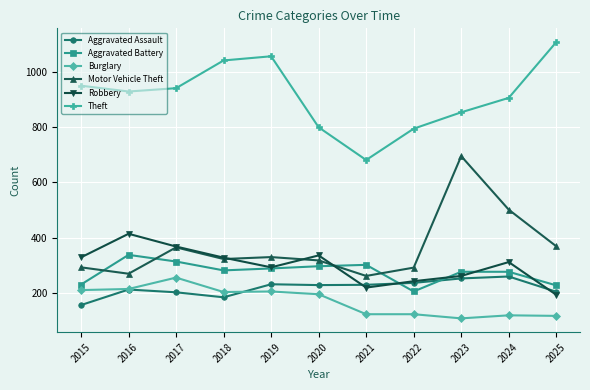

True or false: Robbery has more than 1 interior local peaks.

True